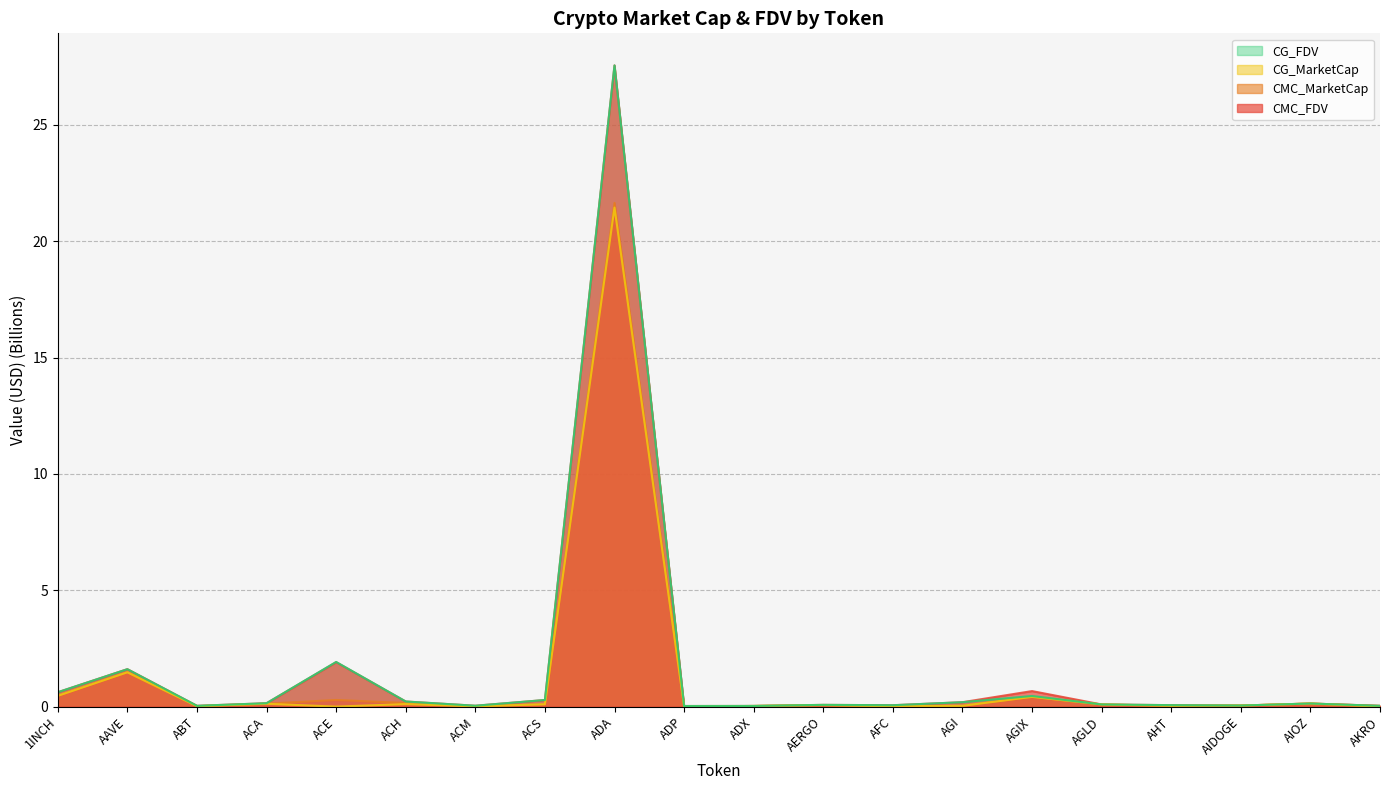

Which label corresponds to the largest value in the chart?

ADA